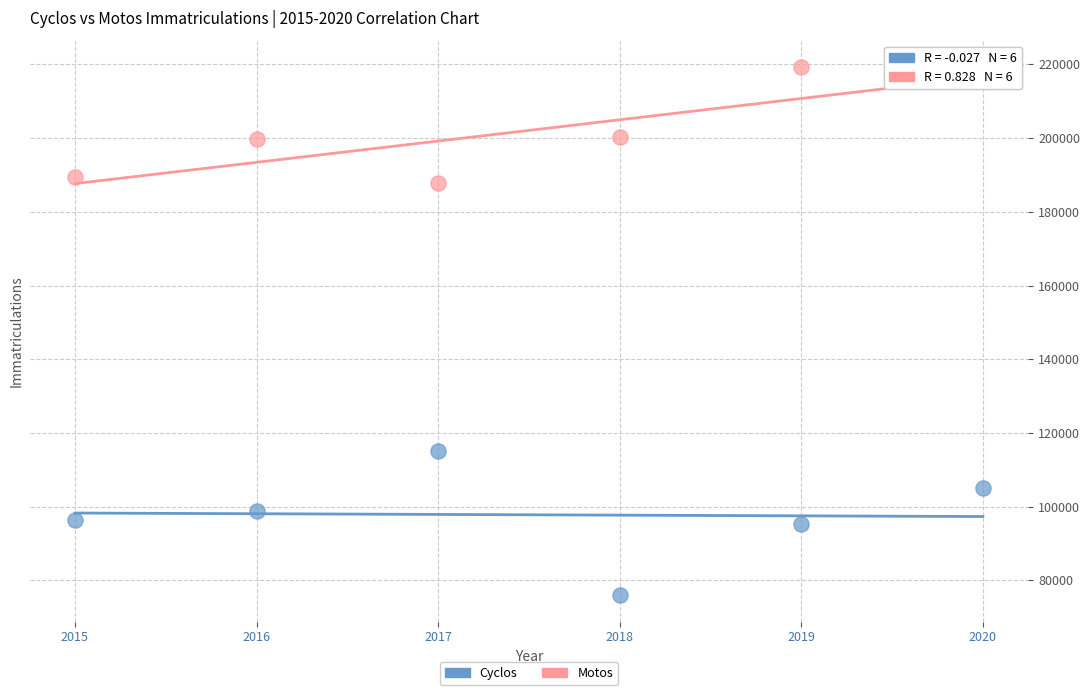

Which series has the widest spread of Y values?

Cyclos